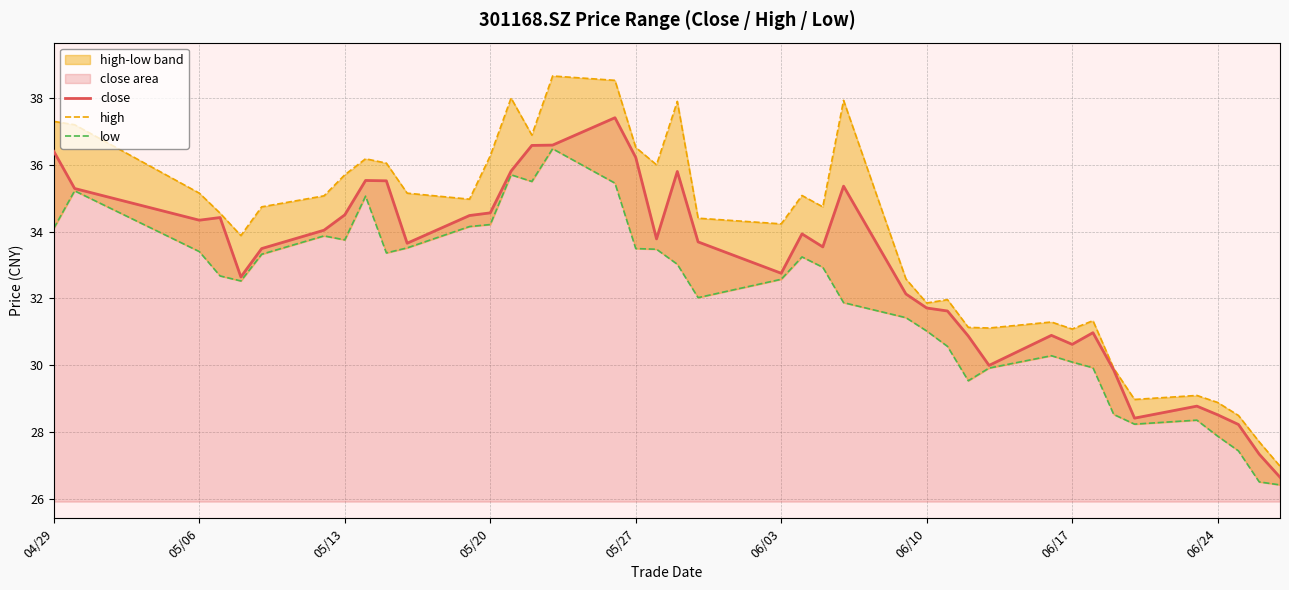

What is the highest value of the close series?

37.4